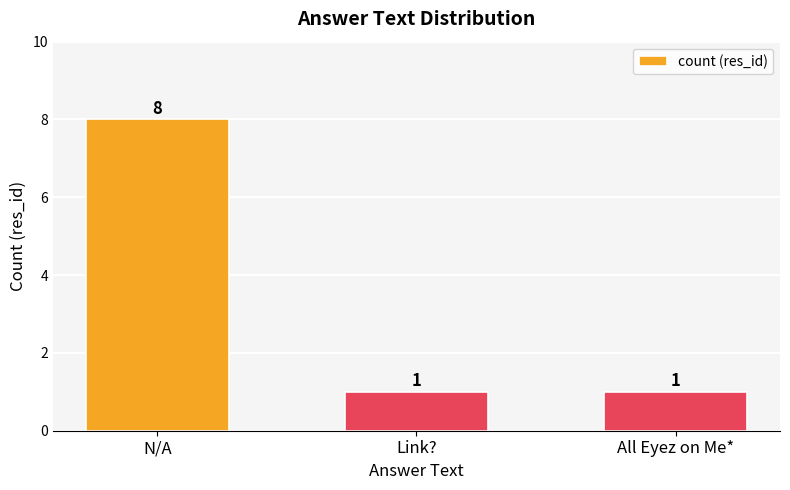

Reading left to right, transcribe all the data shown in this chart.

8	1	1